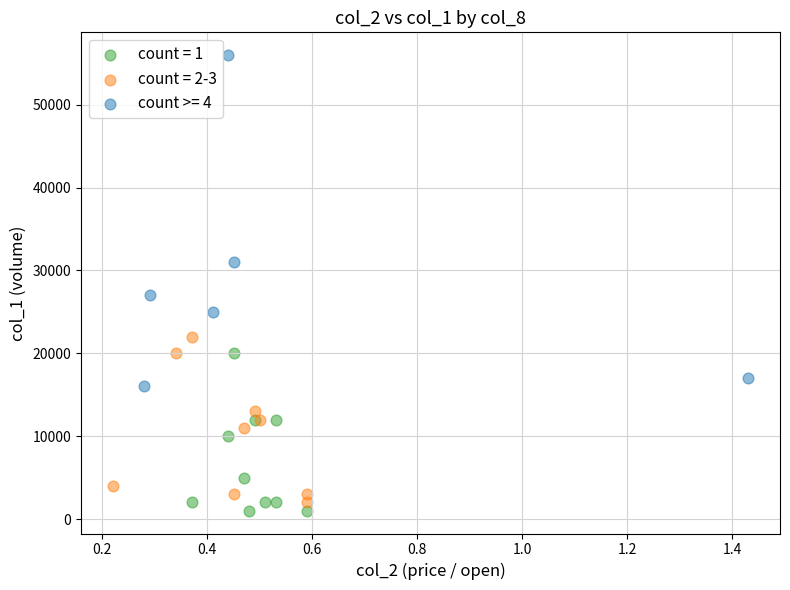

Which series reaches the maximum Y coordinate?

count >= 4